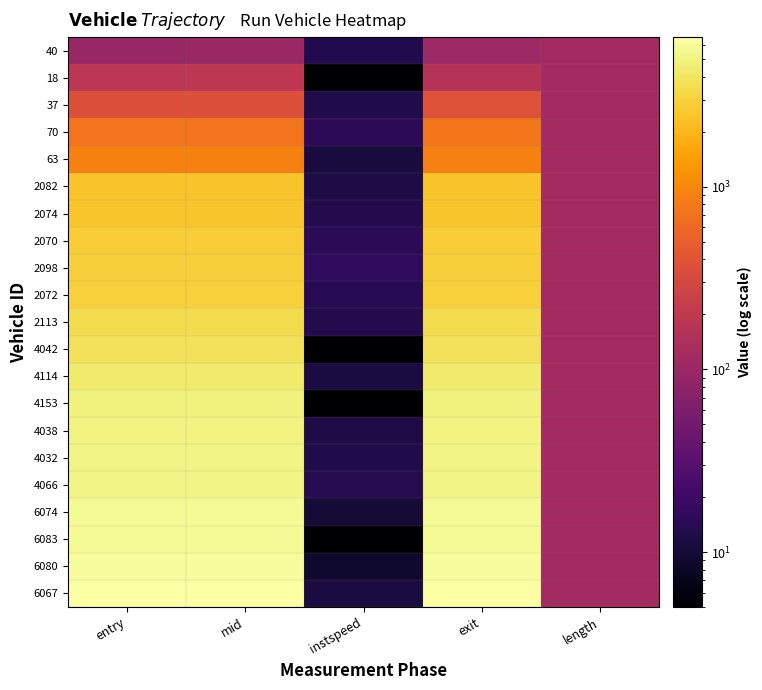

Which series has the largest range (max minus min)?

6067